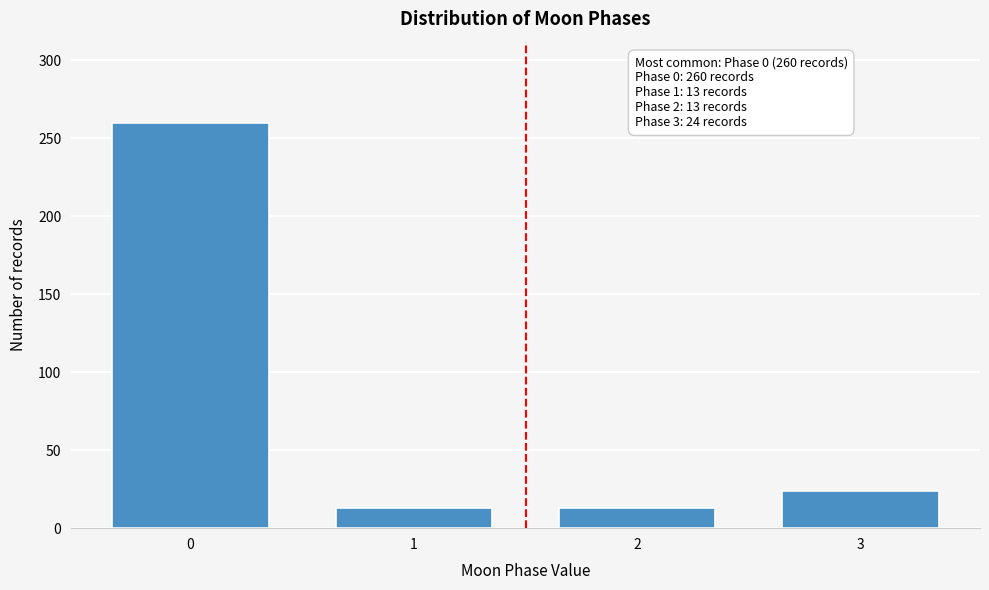

Reading left to right, list all the values displayed in this chart.

0=260	1=13	2=13	3=24